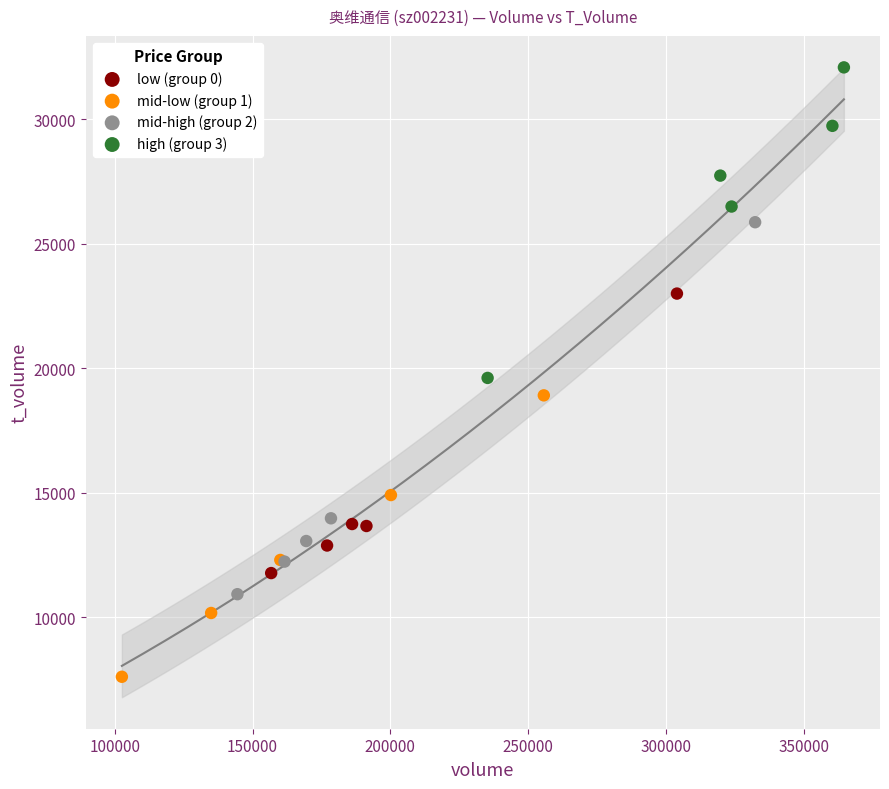

Which series contains the lowest Y value?

mid-low (group 1)